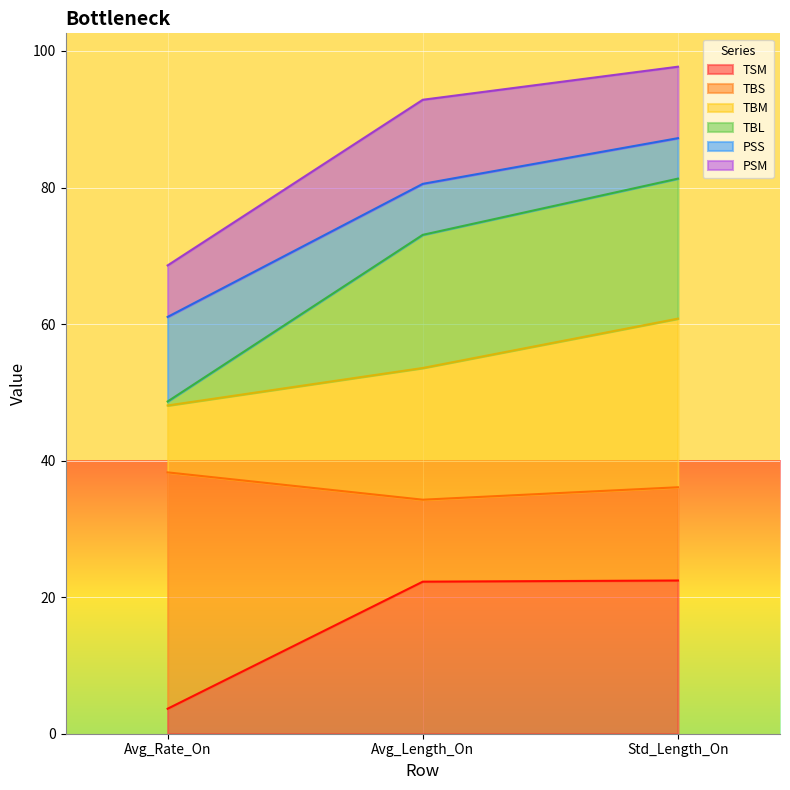

What is the total value across all series at Avg_Length_On?

92.9